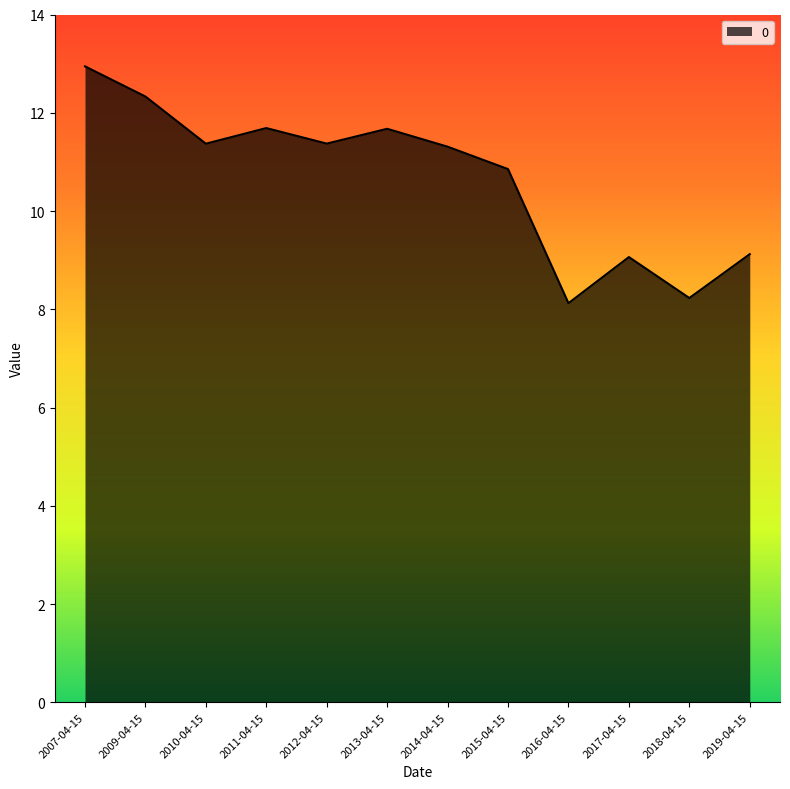

Reading left to right, what are all the values shown in this chart?

2007-04-15=12.9	2009-04-15=12.3	2010-04-15=11.4	2011-04-15=11.7	2012-04-15=11.4	2013-04-15=11.7	2014-04-15=11.3	2015-04-15=10.9	2016-04-15=8.1	2017-04-15=9.1	2018-04-15=8.2	2019-04-15=9.1